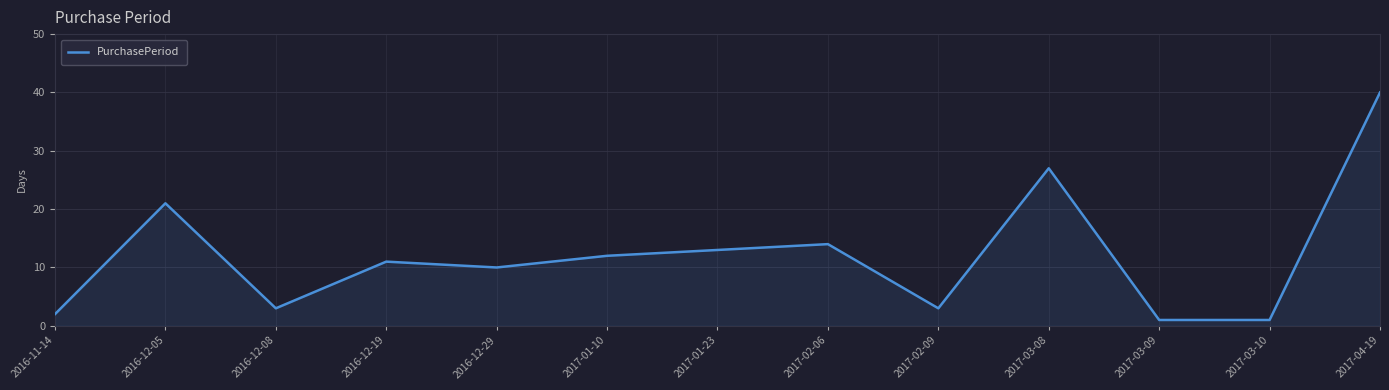

Reading left to right, list all the values displayed in this chart.

2016-11-14=2	2016-12-05=21	2016-12-08=3	2016-12-19=11	2016-12-29=10	2017-01-10=12	2017-01-23=13	2017-02-06=14	2017-02-09=3	2017-03-08=27	2017-03-09=1	2017-03-10=1	2017-04-19=40